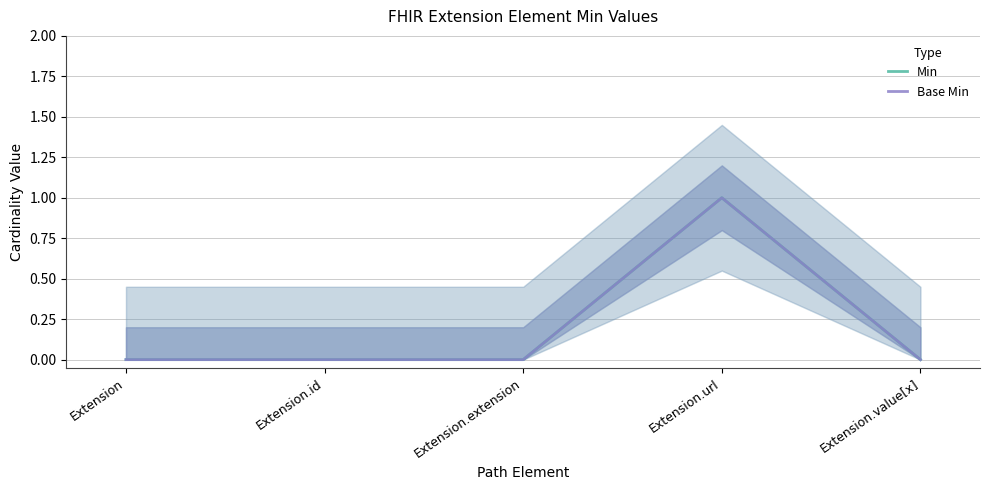

What is the label of the 3rd point from the right?

Extension.extension